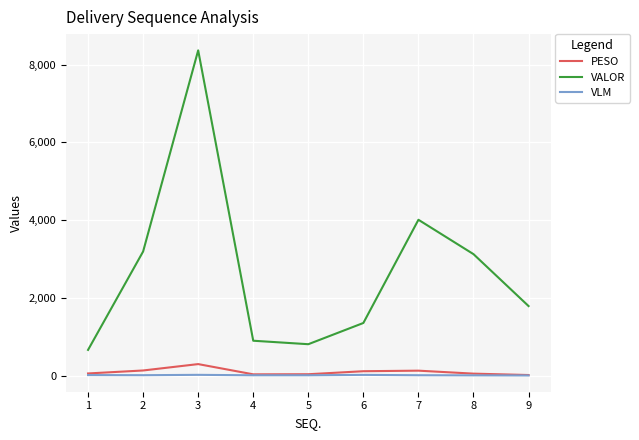

True or false: VALOR and VLM cross at least once.

False